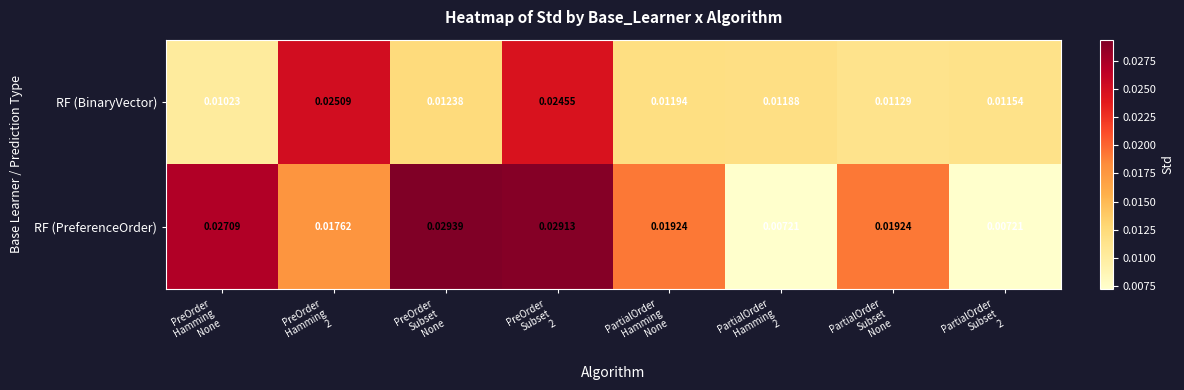

Which series has the largest total across all categories?

RF (PreferenceOrder)